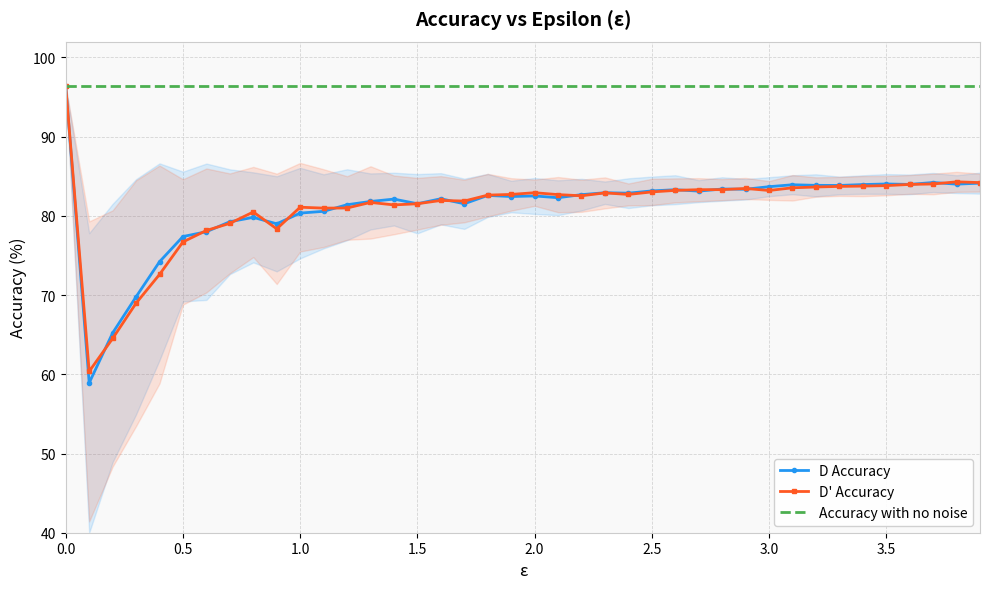

What is the maximum value for Accuracy with no noise?

96.4